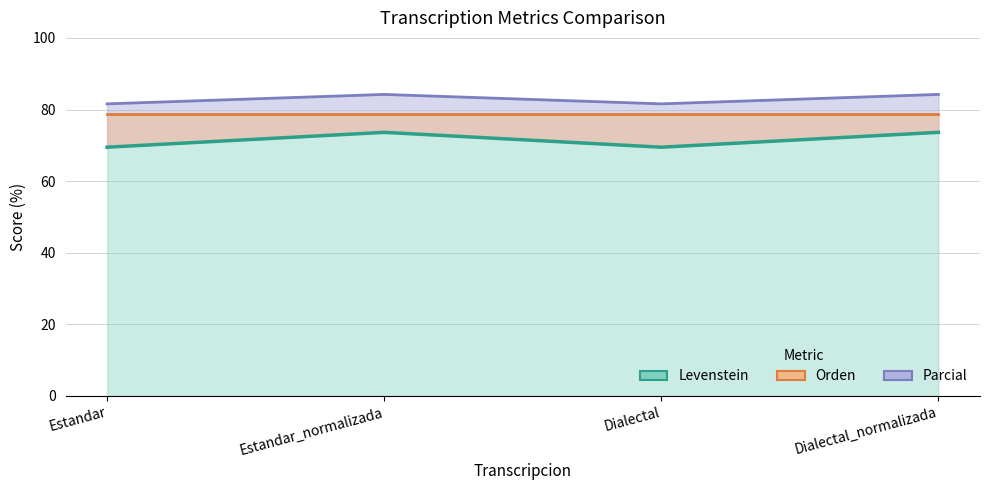

What is the label of the 2nd point from the right?

Dialectal